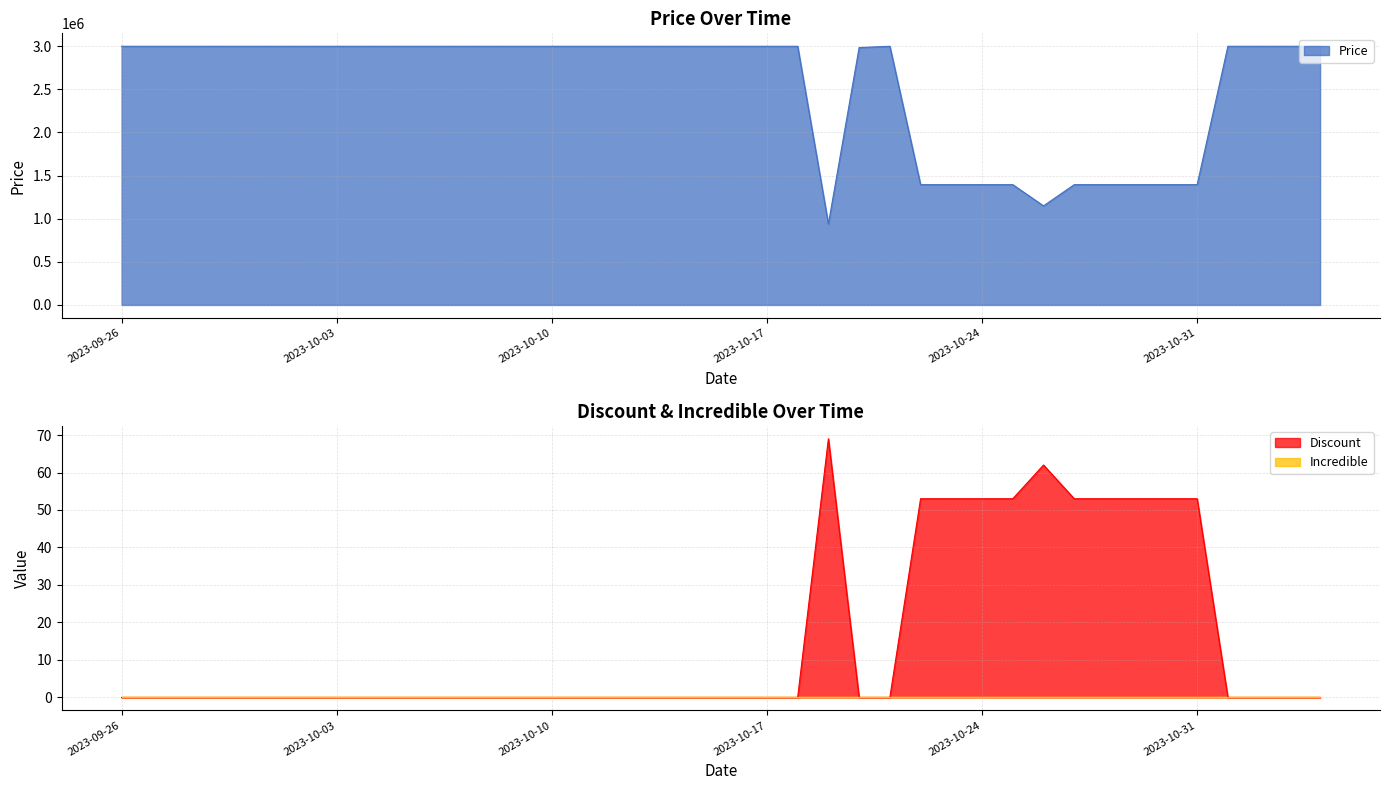

List the labels in order of Discount value, smallest first.

2023-09-26, 2023-09-27, 2023-09-28, 2023-09-29, 2023-09-30, 2023-10-01, 2023-10-02, 2023-10-03, 2023-10-04, 2023-10-05, 2023-10-06, 2023-10-07, 2023-10-08, 2023-10-09, 2023-10-10, 2023-10-11, 2023-10-12, 2023-10-13, 2023-10-14, 2023-10-15, 2023-10-16, 2023-10-17, 2023-10-18, 2023-10-20, 2023-10-21, 2023-10-22, 2023-10-23, 2023-10-24, 2023-10-25, 2023-10-27, 2023-10-28, 2023-10-29, 2023-10-30, 2023-10-31, 2023-10-26, 2023-10-19